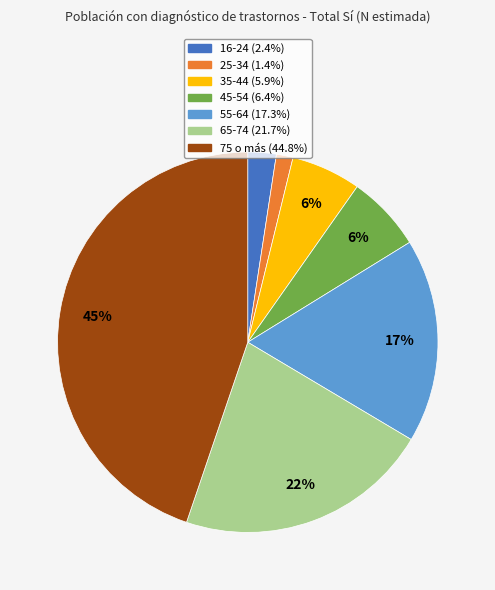

Is there a majority slice in this chart?

No